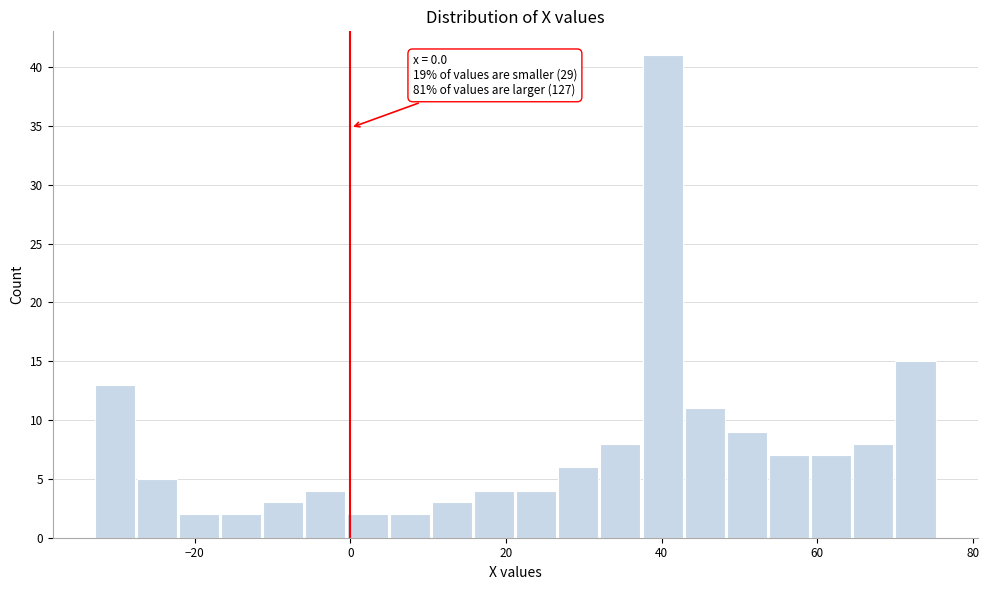

Read against the x-axis, roughly where is the centre of the tallest bar?

40